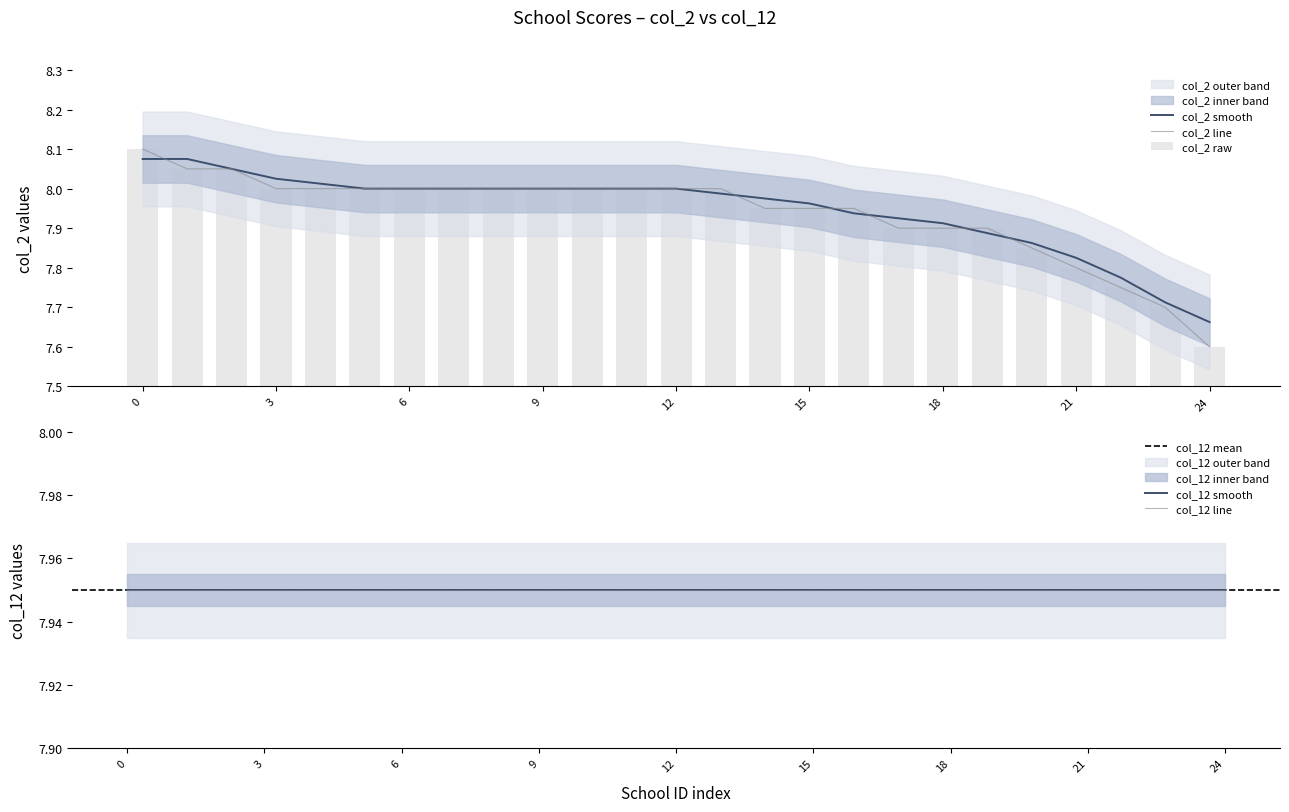

What is the sum of all values?

198.4